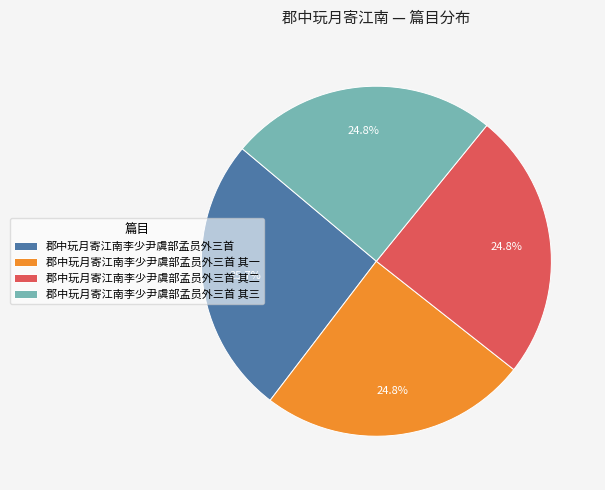

Which slice is the largest?

郡中玩月寄江南李少尹虞部孟员外三首